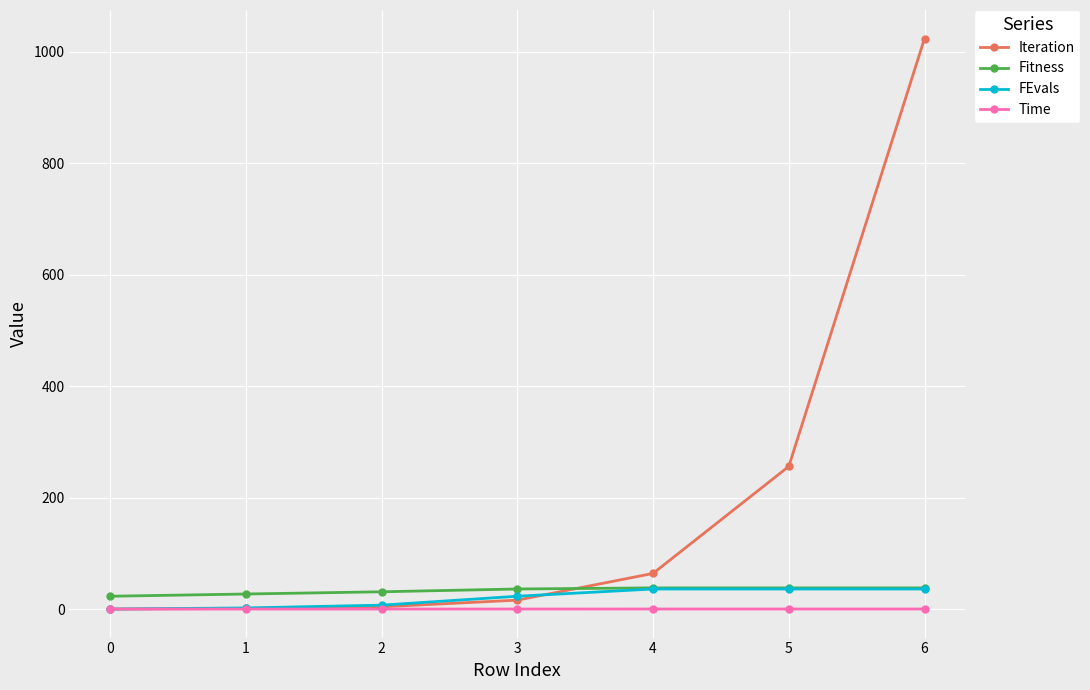

What are all the series names shown in the legend?

Iteration, Fitness, FEvals, Time